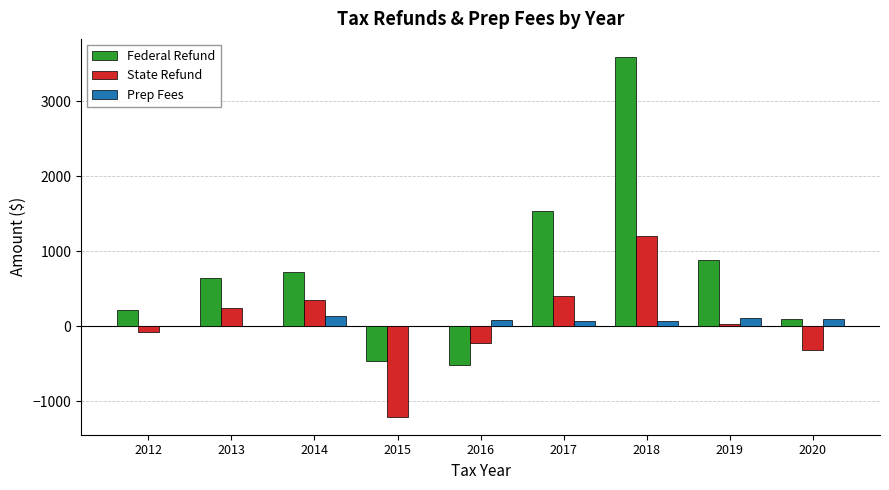

Between 2012 and 2015, which series saw the biggest shift?

State Refund